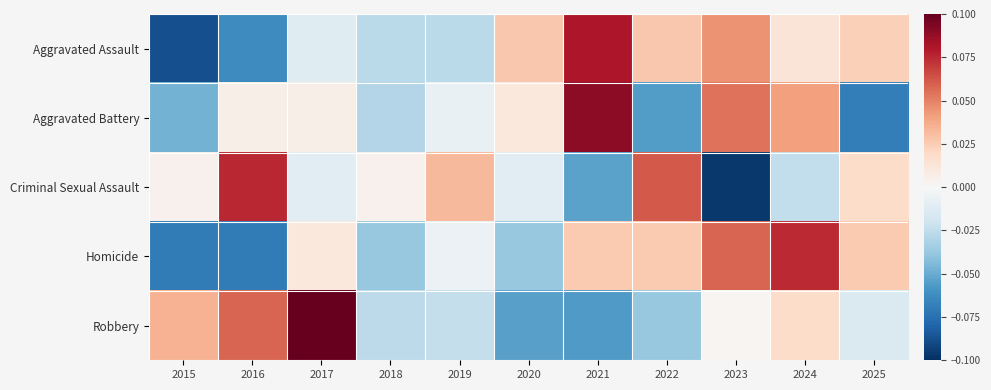

Reading right to left, extract all data points from this chart.

Aggravated Assault: 2025=0.0	2024=0.0	2023=0.0	2022=0.0	2021=0.1	2020=0.0	2019=-0.0	2018=-0.0	2017=-0.0	2016=-0.1	2015=-0.1
Aggravated Battery: 2025=-0.1	2024=0.0	2023=0.1	2022=-0.1	2021=0.1	2020=0.0	2019=-0.0	2018=-0.0	2017=0.0	2016=0.0	2015=-0.0
Criminal Sexual Assault: 2025=0.0	2024=-0.0	2023=-0.1	2022=0.1	2021=-0.1	2020=-0.0	2019=0.0	2018=0.0	2017=-0.0	2016=0.1	2015=0.0
Homicide: 2025=0.0	2024=0.1	2023=0.1	2022=0.0	2021=0.0	2020=-0.0	2019=-0.0	2018=-0.0	2017=0.0	2016=-0.1	2015=-0.1
Robbery: 2025=-0.0	2024=0.0	2023=0.0	2022=-0.0	2021=-0.1	2020=-0.1	2019=-0.0	2018=-0.0	2017=0.1	2016=0.1	2015=0.0